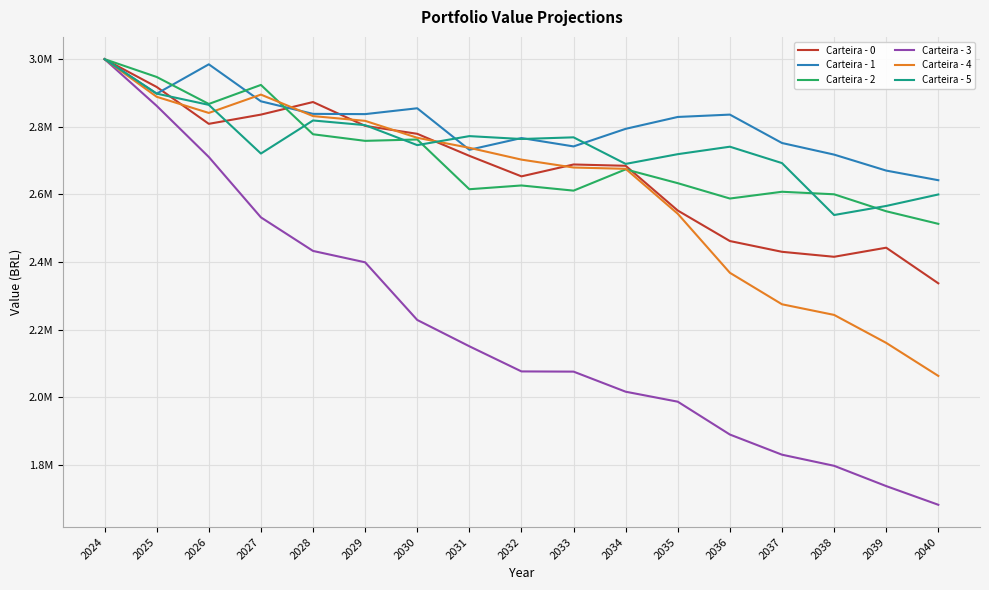

What is the difference between the Carteira - 4 values at 2035 and 2037?

267737.6